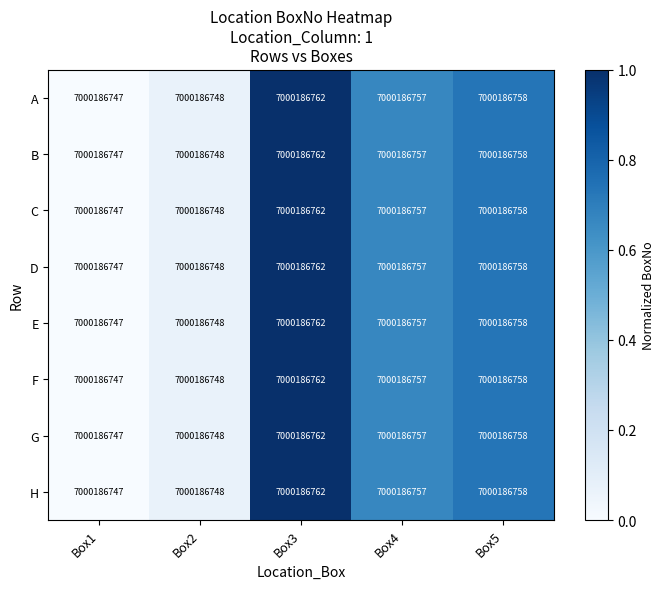

How many distinct data groups are displayed?

8